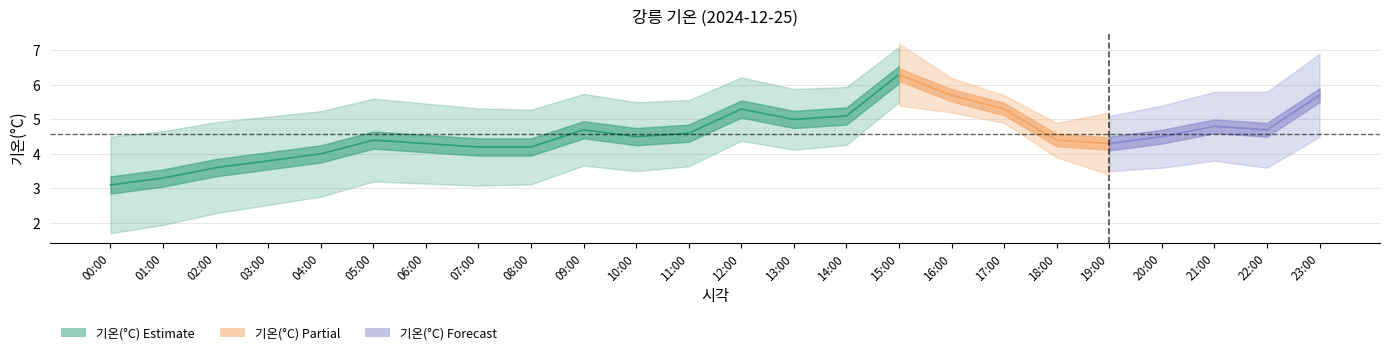

The chart shows a value of 4.2 at 08:00. True or false?

True